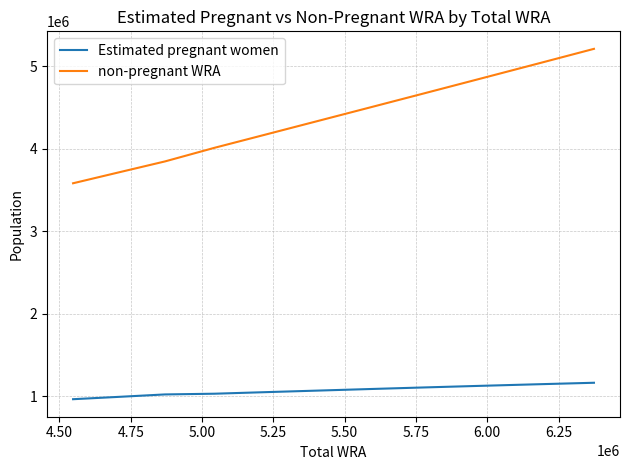

Which series has the largest total across all categories?

non-pregnant WRA